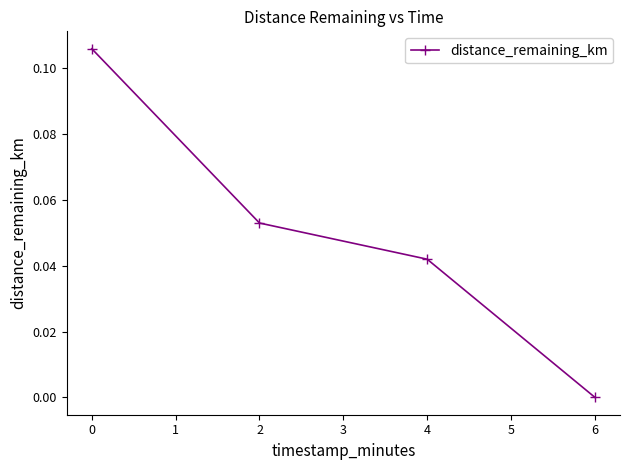

Is it true that the value at 6 is 0.0?

True